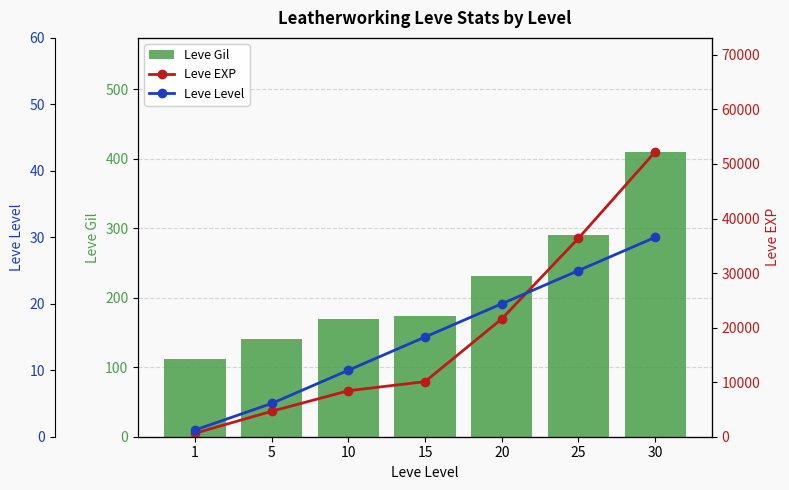

What is the sum of the Leve Level values at 15 and 1?

16